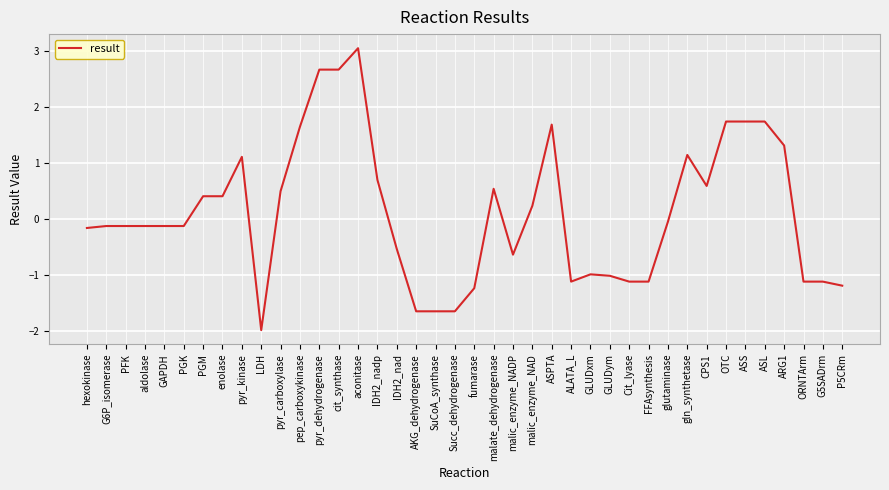

Does the chart display data point markers on the line(s)?

No